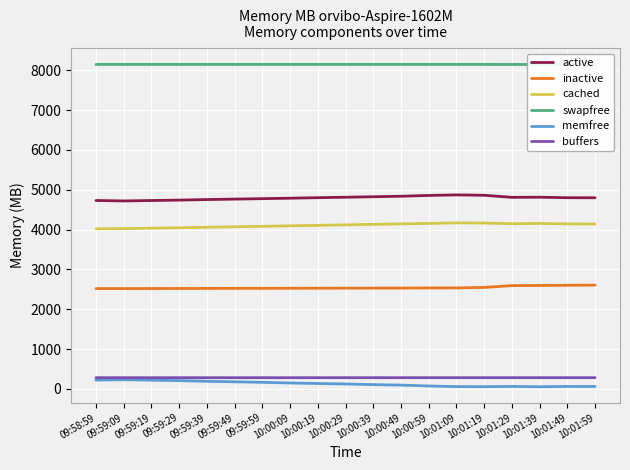

How many values in the cached series exceed 4118?

10